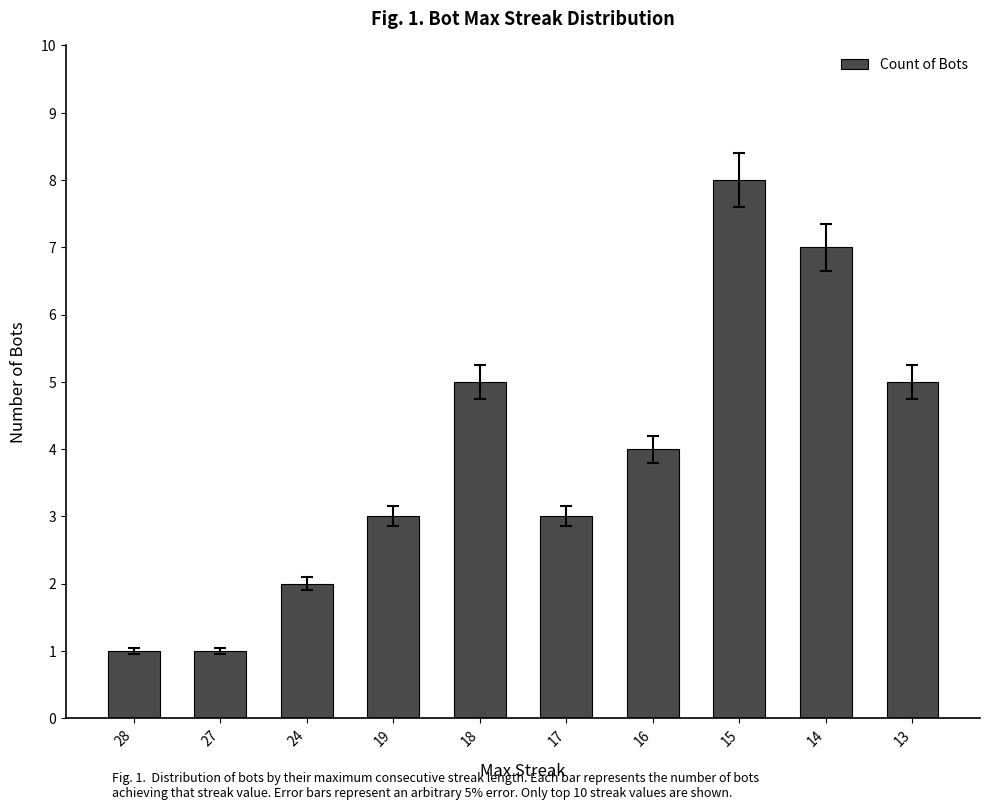

Which category has the highest value across all series?

15